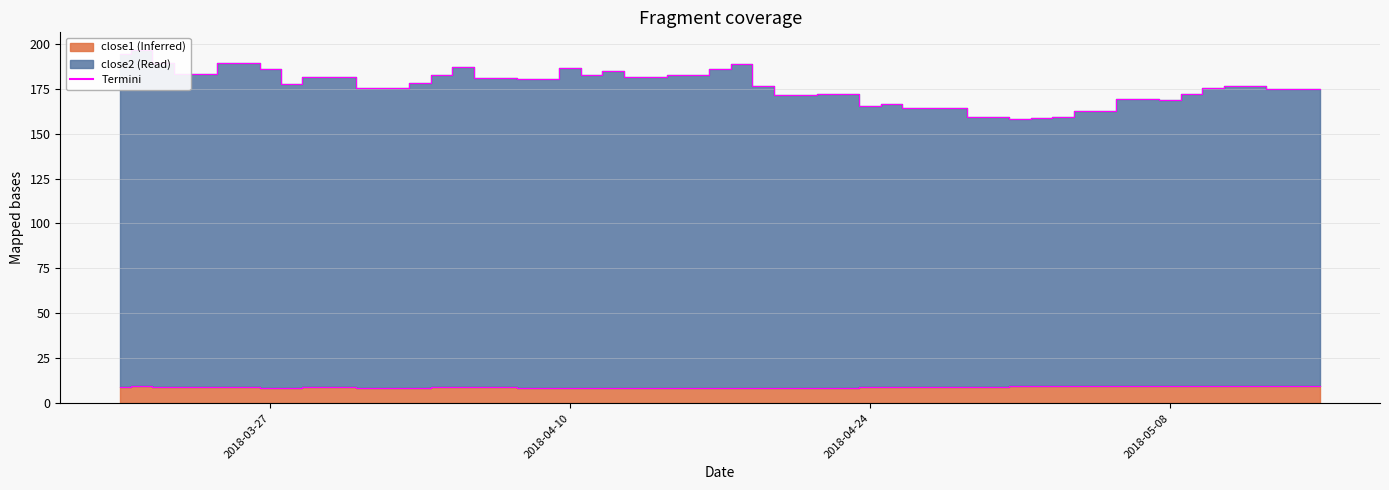

True or false: close2 edge and close1 edge cross at least once.

False